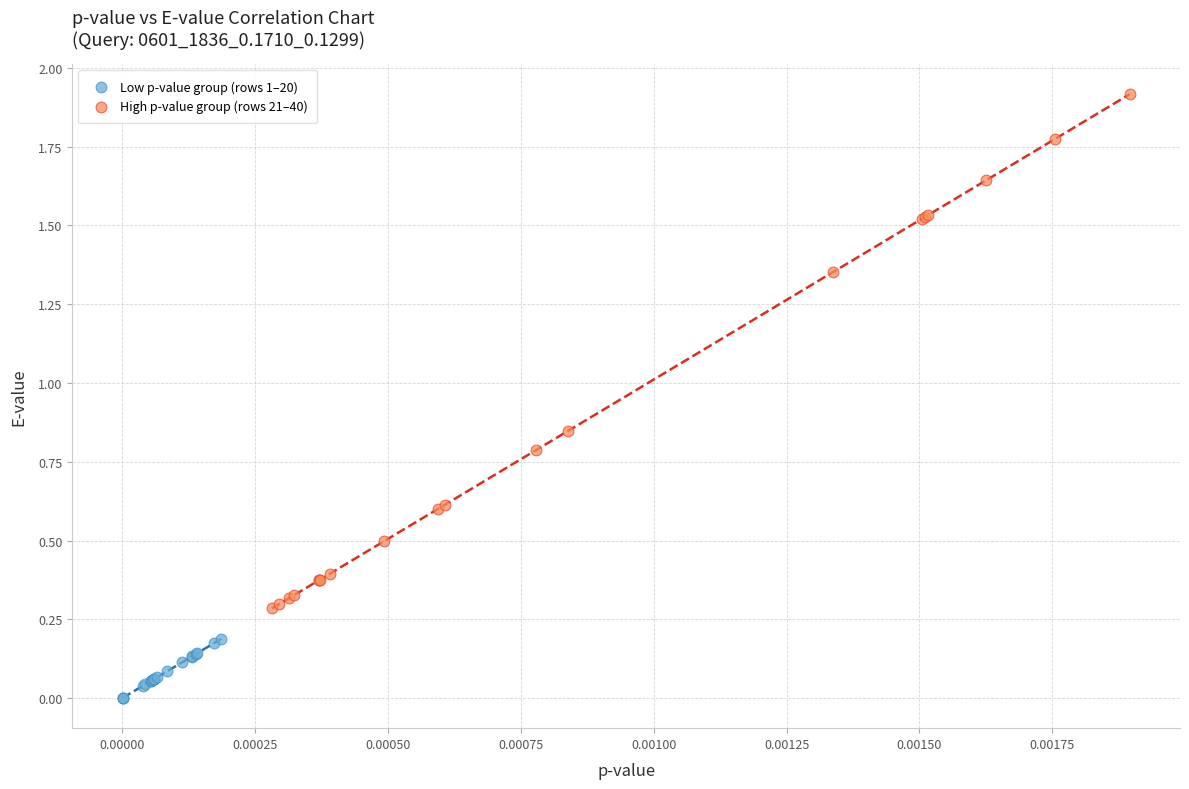

Which series contains the lowest Y value?

Low p-value group (rows 1–20)